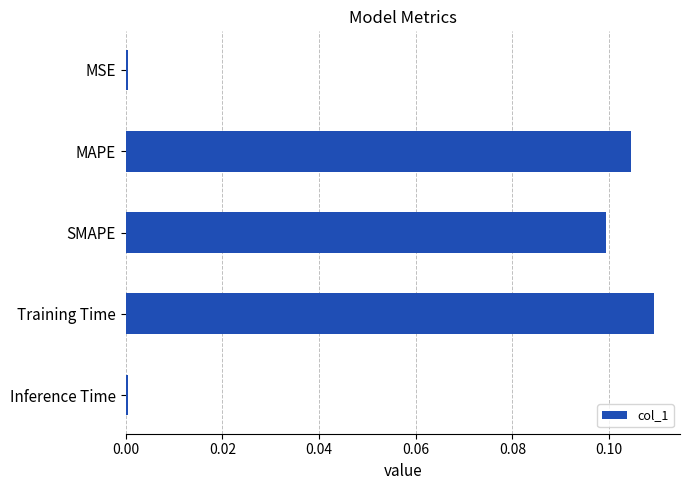

At which category does the chart reach its peak across all series?

Training Time